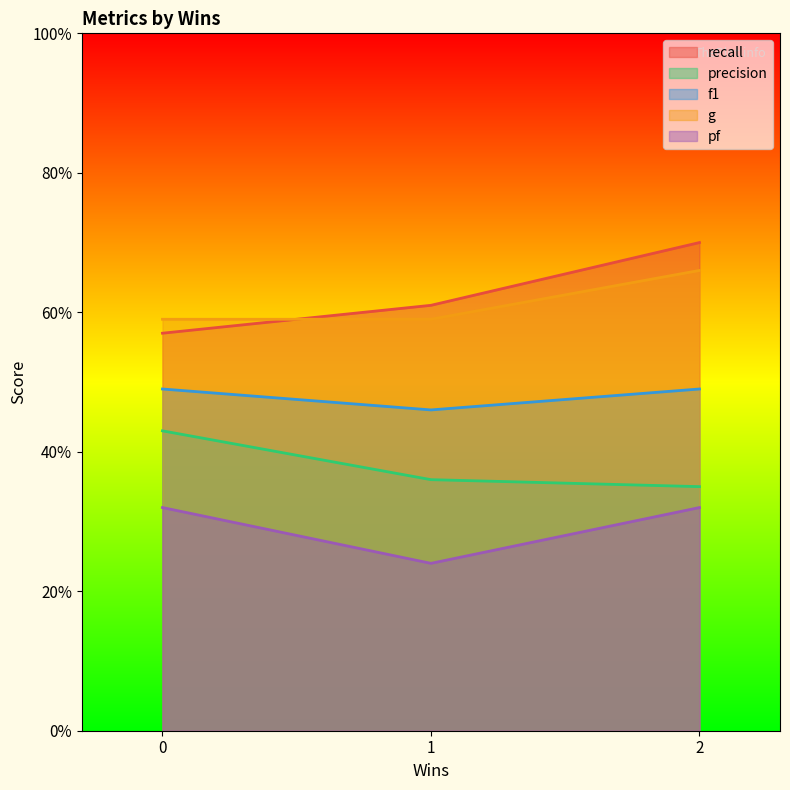

Does the chart display data point markers on the line(s)?

No